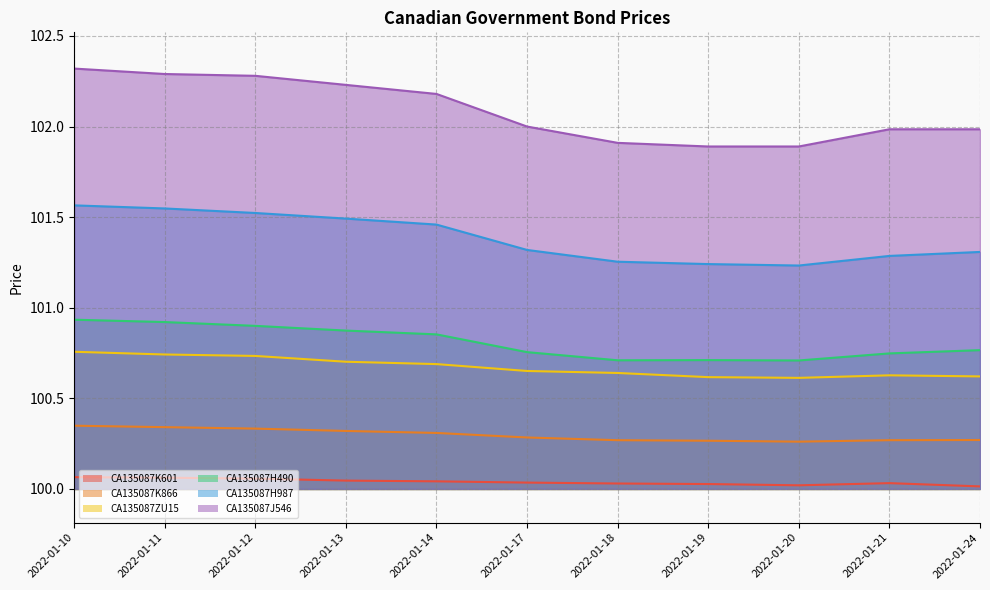

True or false: CA135087J546 and CA135087H987 cross at least once.

False